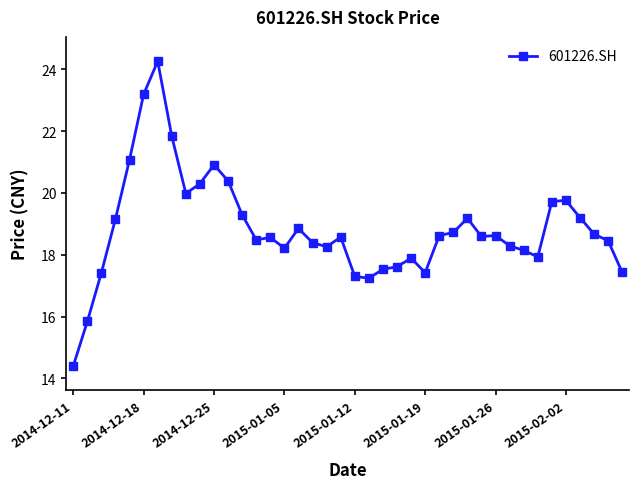

True or false: there are more than 0 points higher than both neighbors.

True